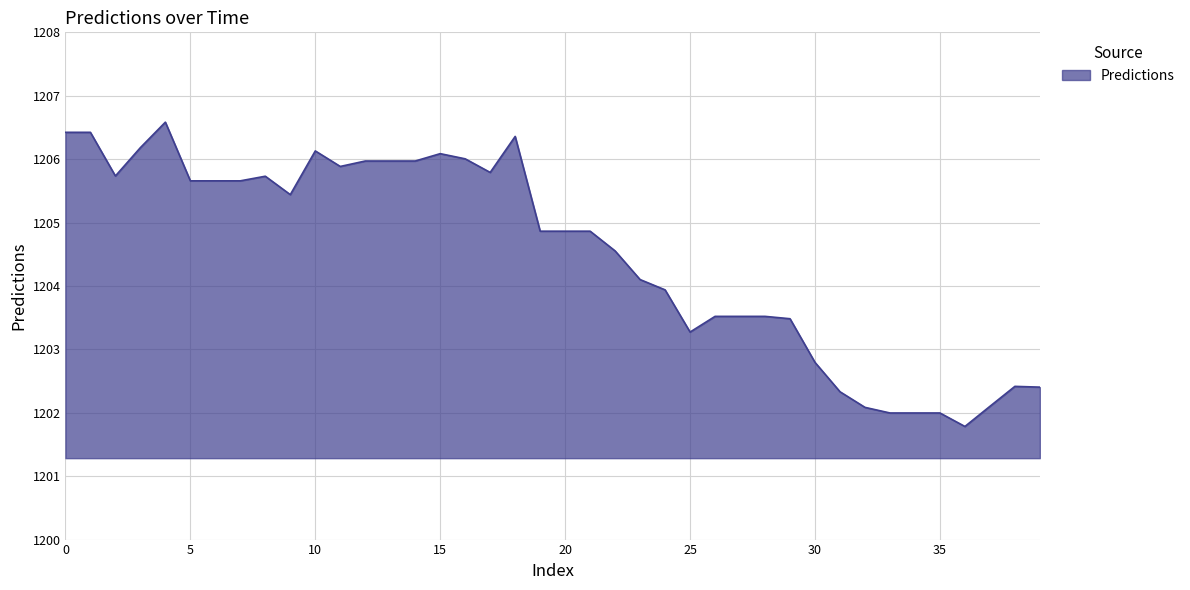

How many lines are shown in the chart?

1